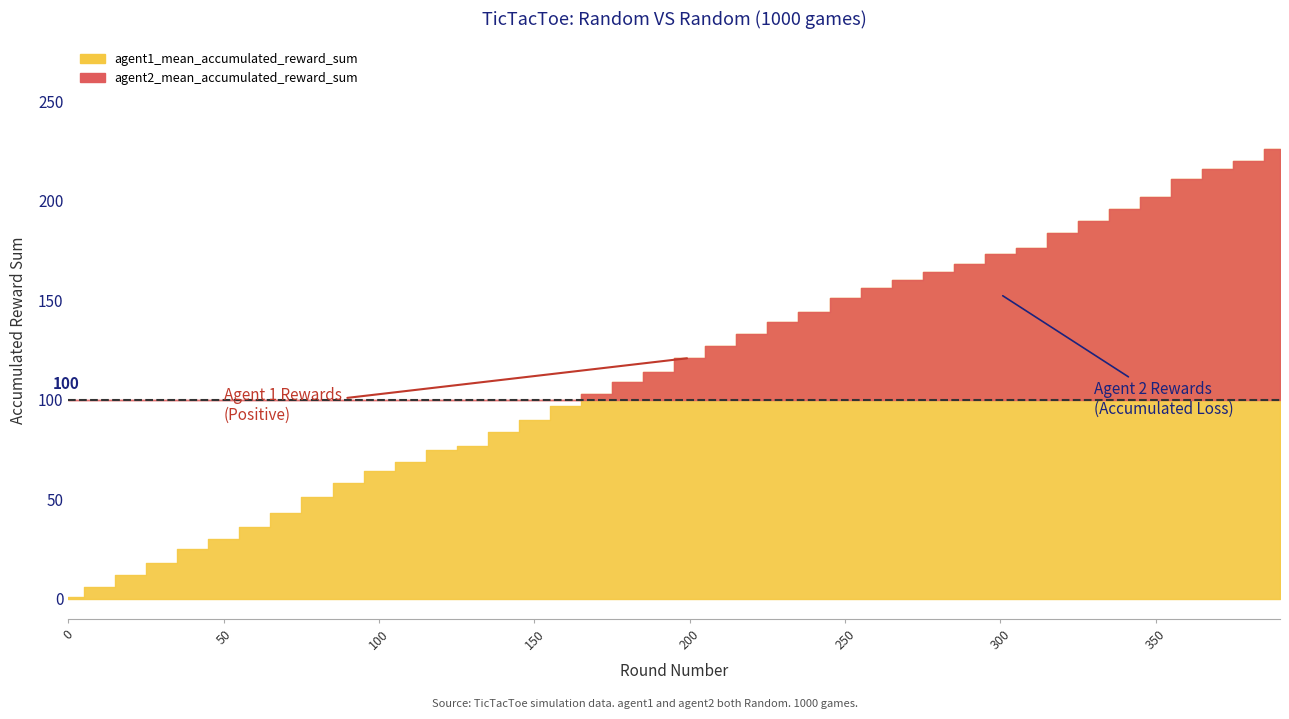

List the labels in order of agent1_mean_accumulated_reward_sum value, smallest first.

0, 10, 20, 30, 40, 50, 60, 70, 80, 90, 100, 110, 120, 130, 140, 150, 160, 170, 180, 190, 200, 210, 220, 230, 240, 250, 260, 270, 280, 290, 300, 310, 320, 330, 340, 350, 360, 370, 380, 390